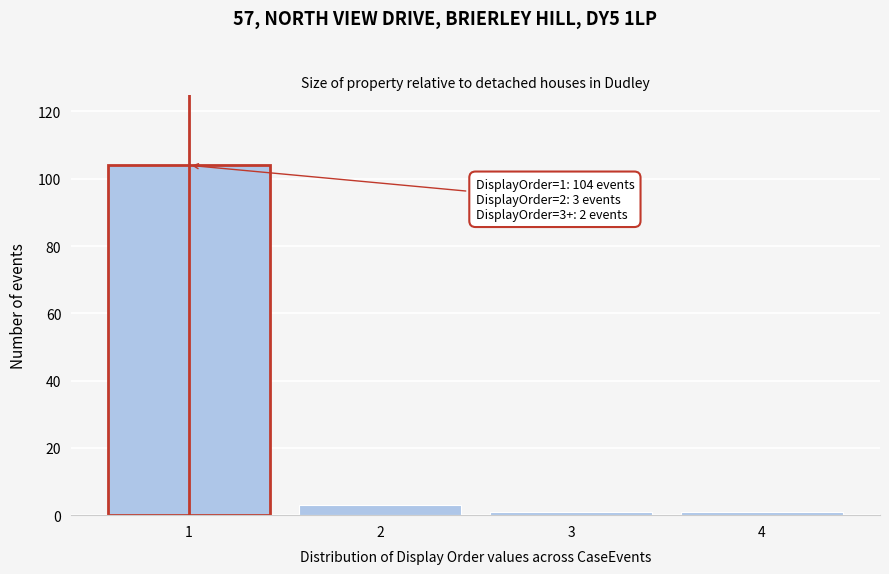

Reading left to right, extract all data points from this chart.

1=104	2=3	3=1	4=1